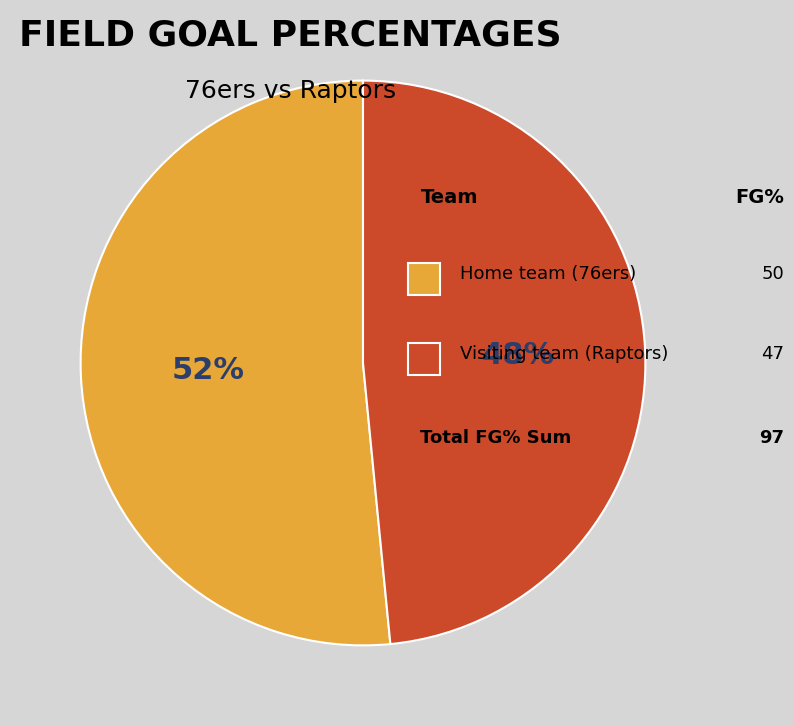

To the nearest percent, what is the average slice percentage?

50%